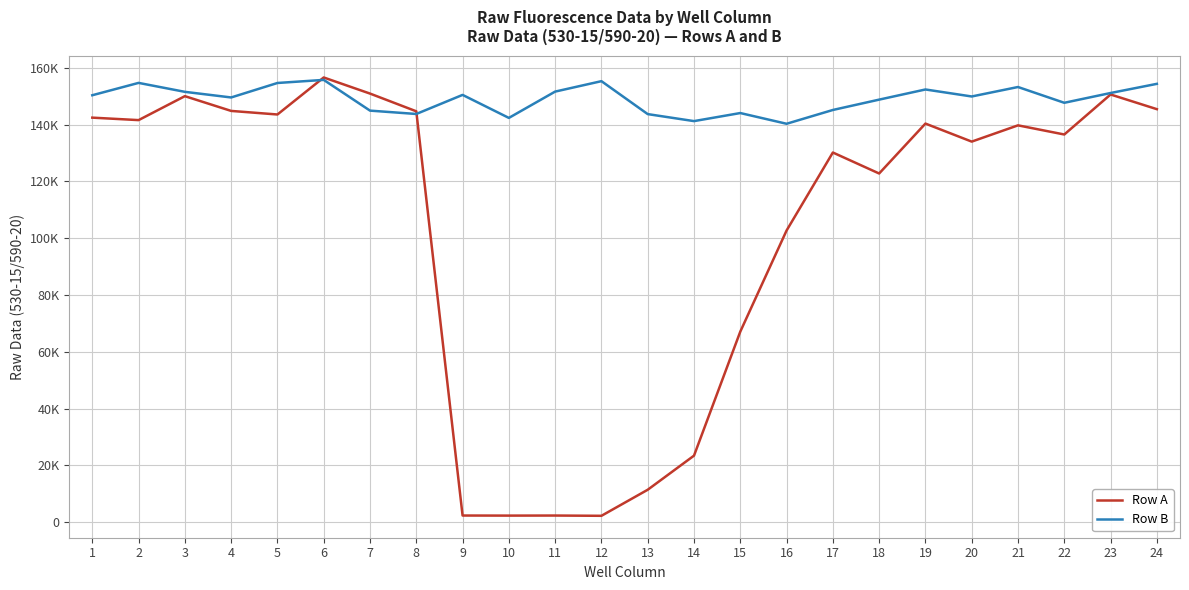

True or false: Row A has a value of 539 at 11.

False